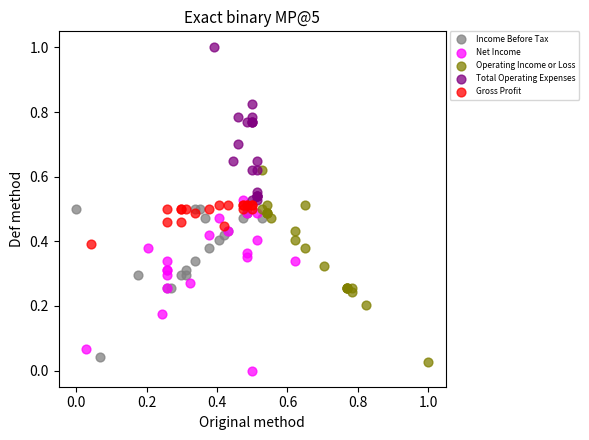

What are all the series names shown in the legend?

Income Before Tax, Net Income, Operating Income or Loss, Total Operating Expenses, Gross Profit